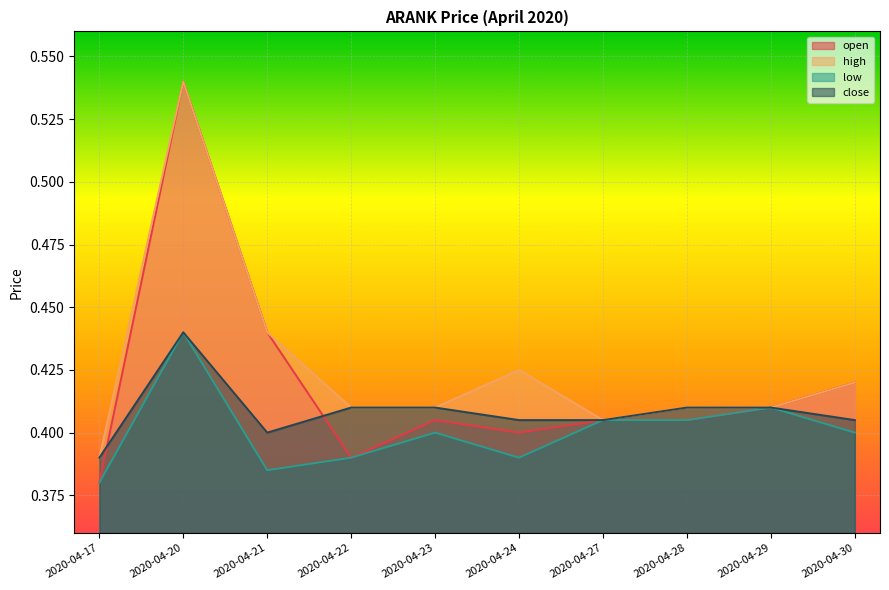

Where is the first local minimum for close?

2020-04-21